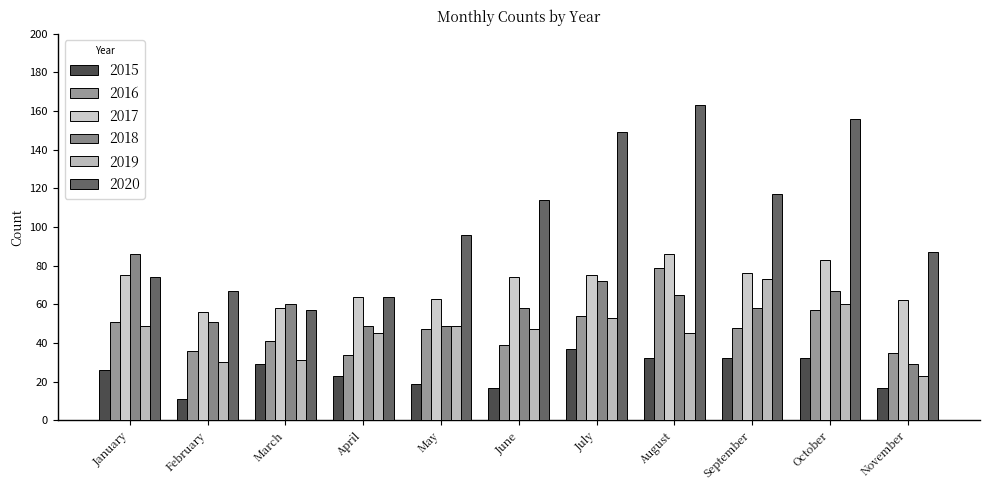

Are the bars horizontal?

No